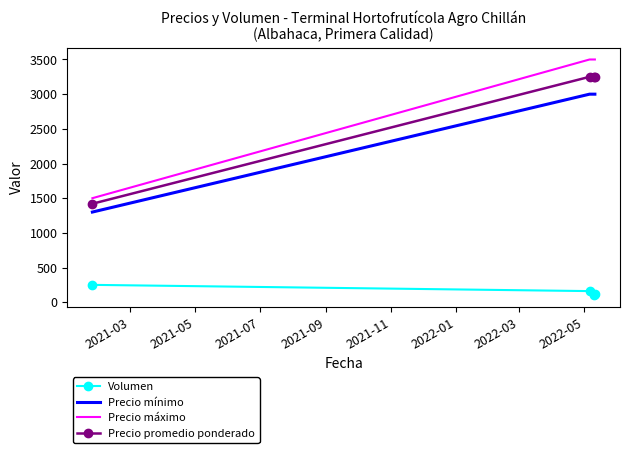

What is the difference between the maximum and minimum values in the Volumen series?

150